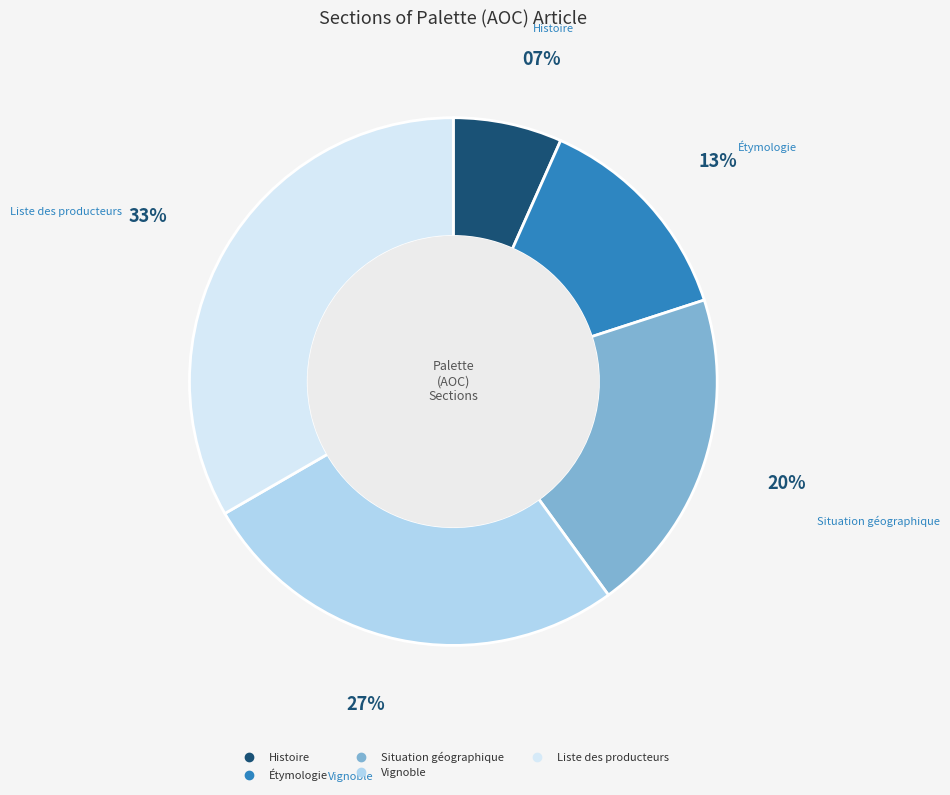

Is there a majority slice in this chart?

No